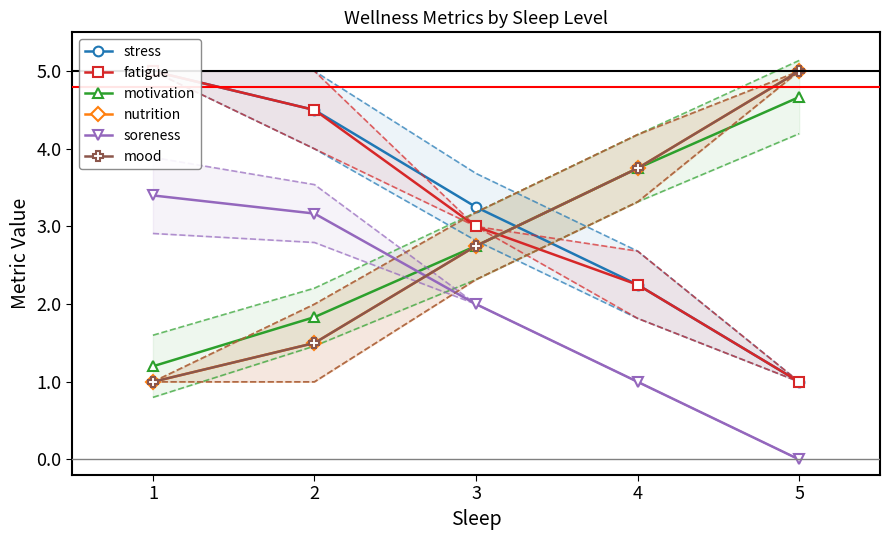

At how many categories does at least one series exceed 1?

5